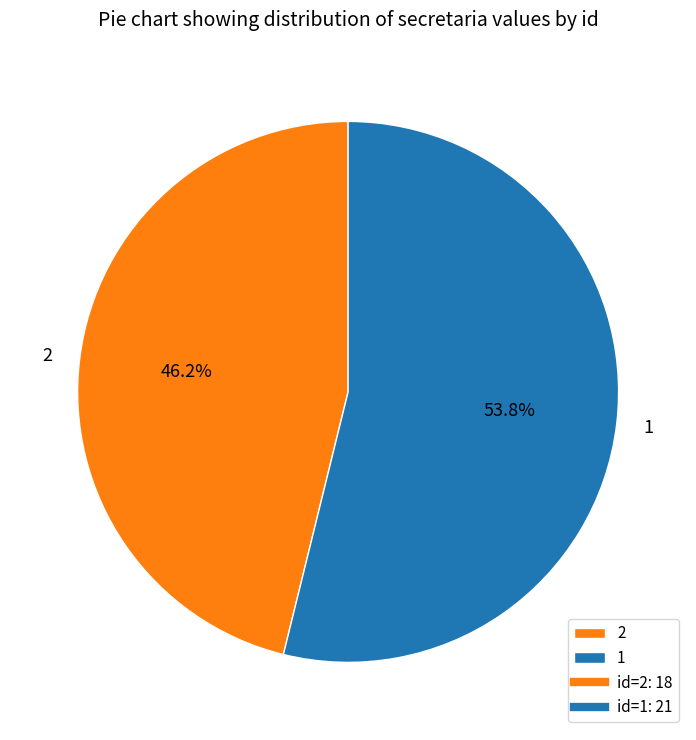

Approximately how many times larger is the value at 2 compared to 1?

0.9